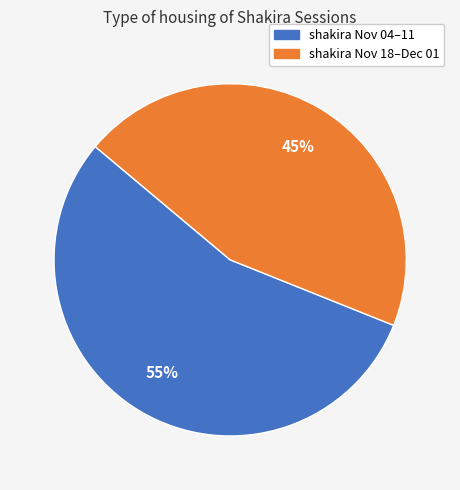

Is there any slice that represents more than half of the pie?

Yes